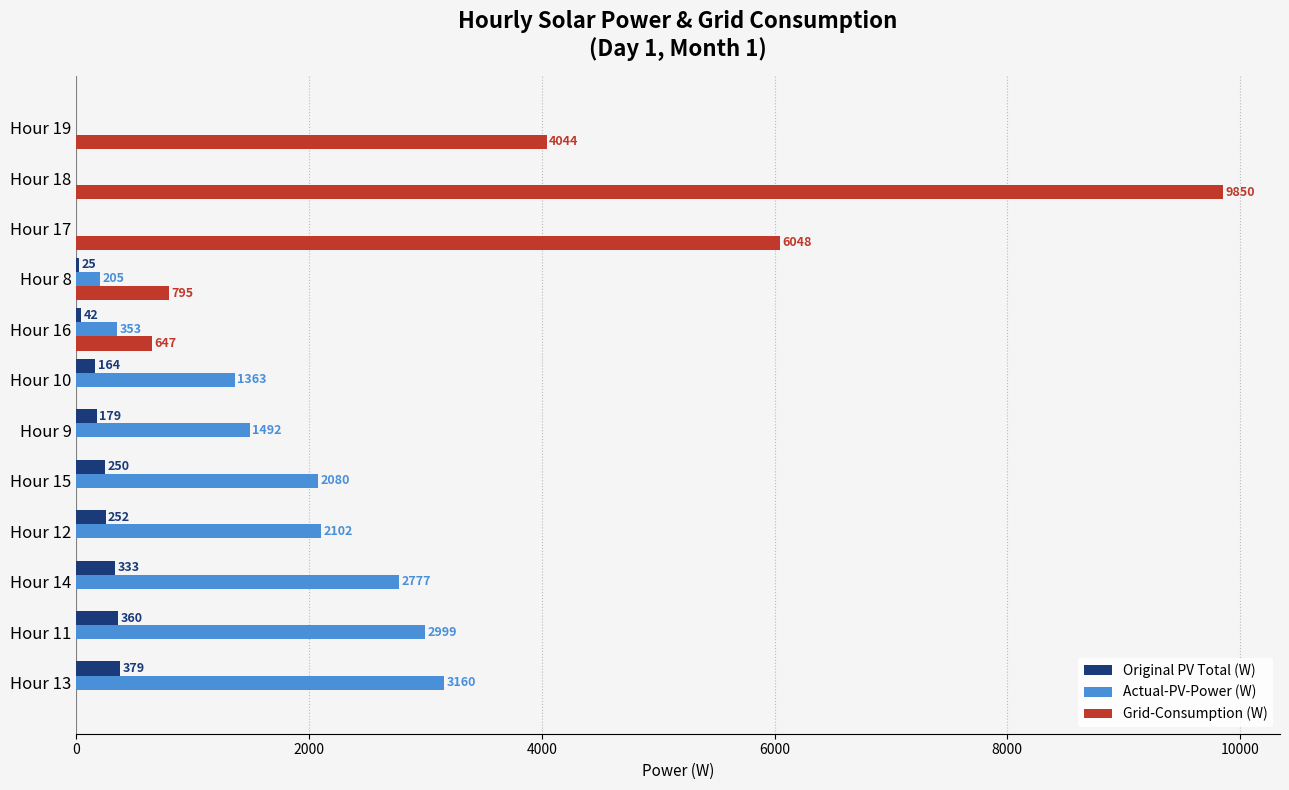

Which series has the largest range (max minus min)?

Grid-Consumption (W)